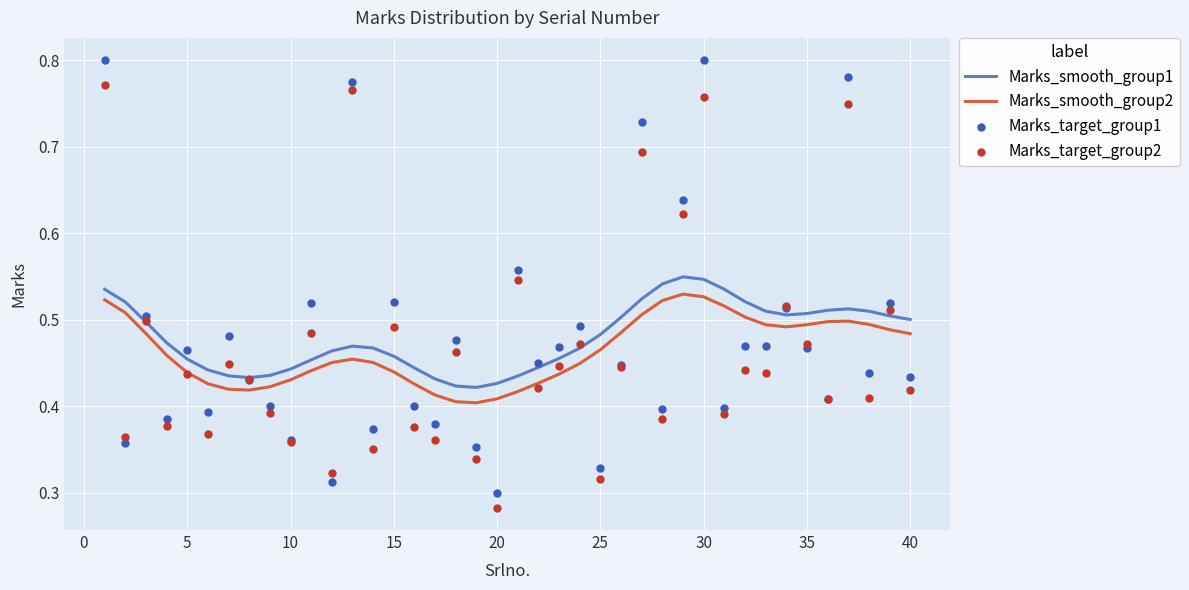

Which series has the widest spread of Y values?

Marks_target_group1